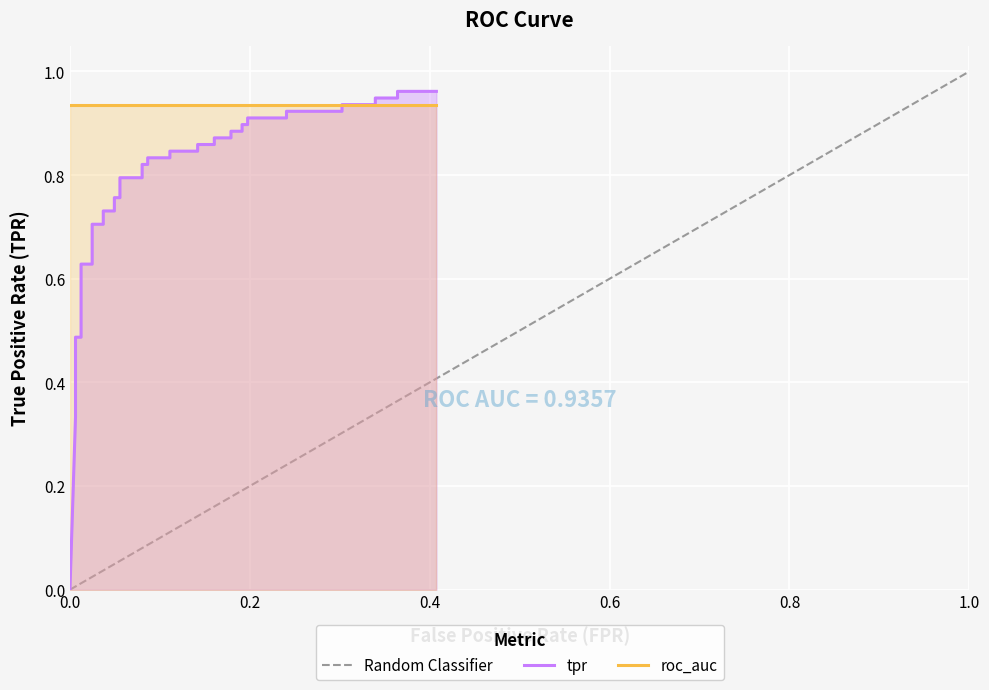

Count the number of categories in the chart.

40